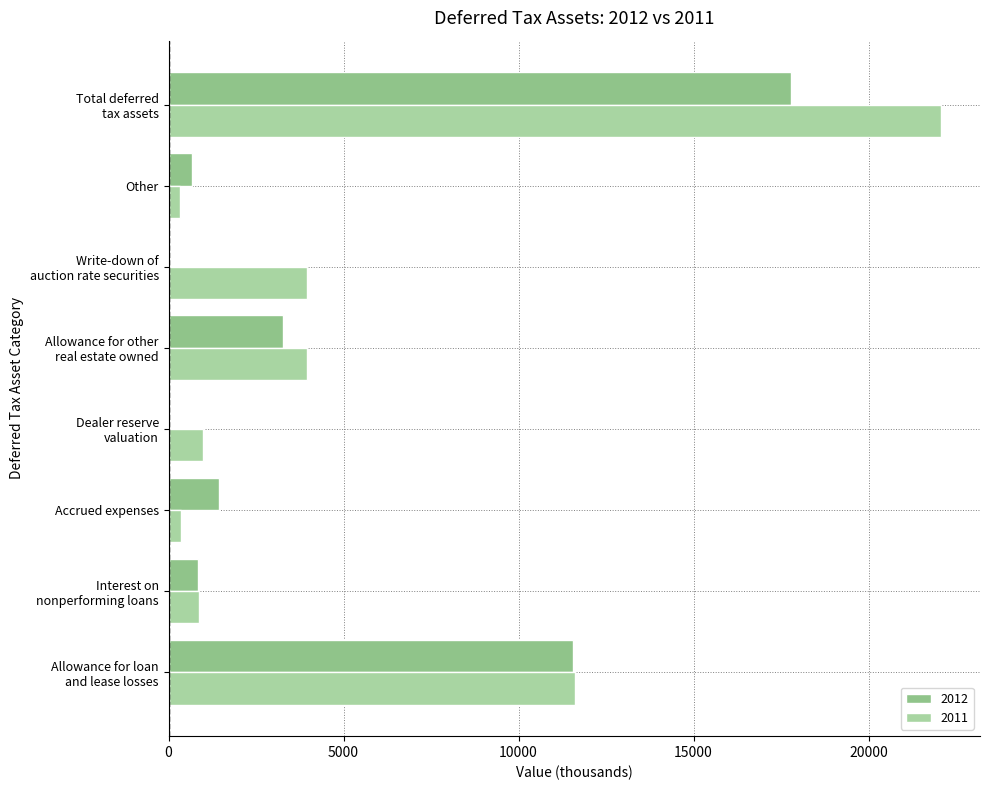

How many series are shown in this chart?

2